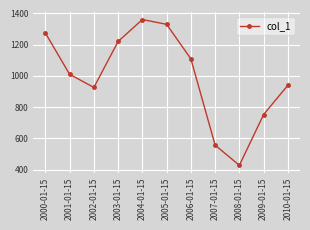

How many distinct data groups are displayed?

1